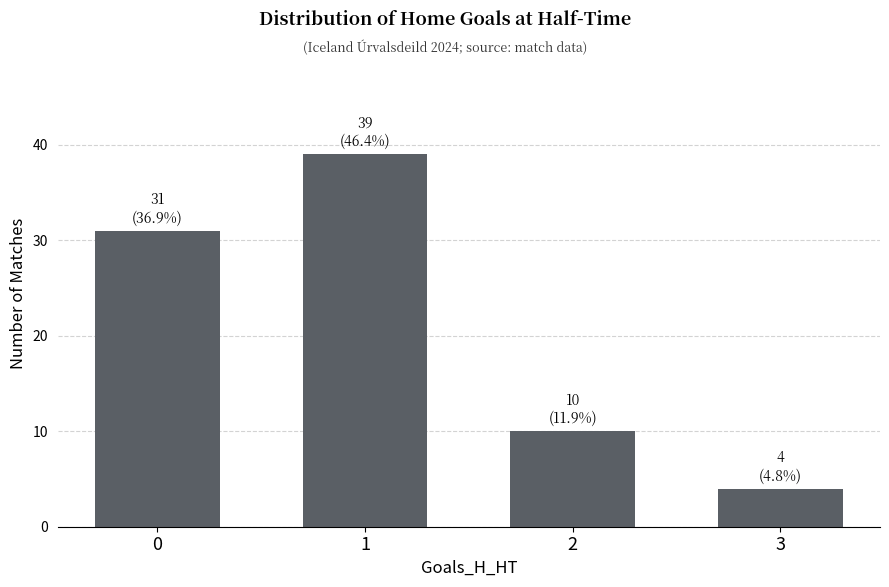

Which label corresponds to the smallest value in the chart?

3